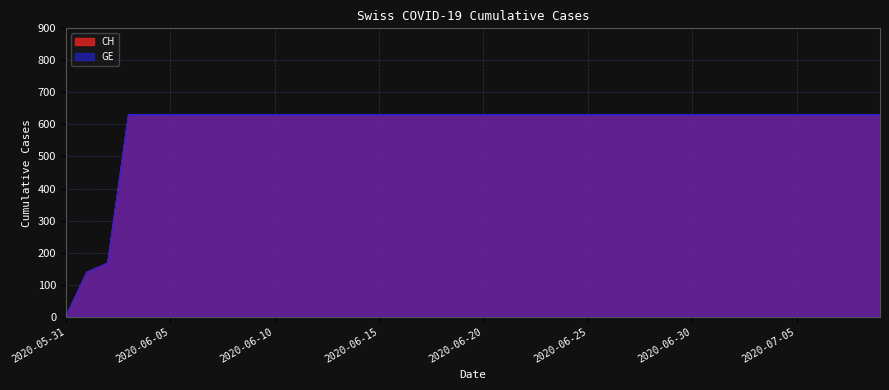

What is the value of the CH point at the 5th from the left?

631